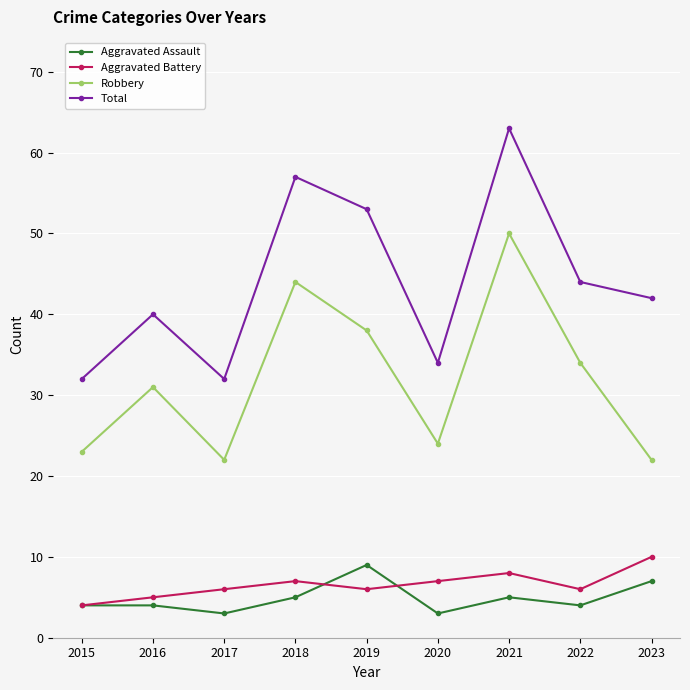

Read the Total value at 2023, to the nearest 5.

40